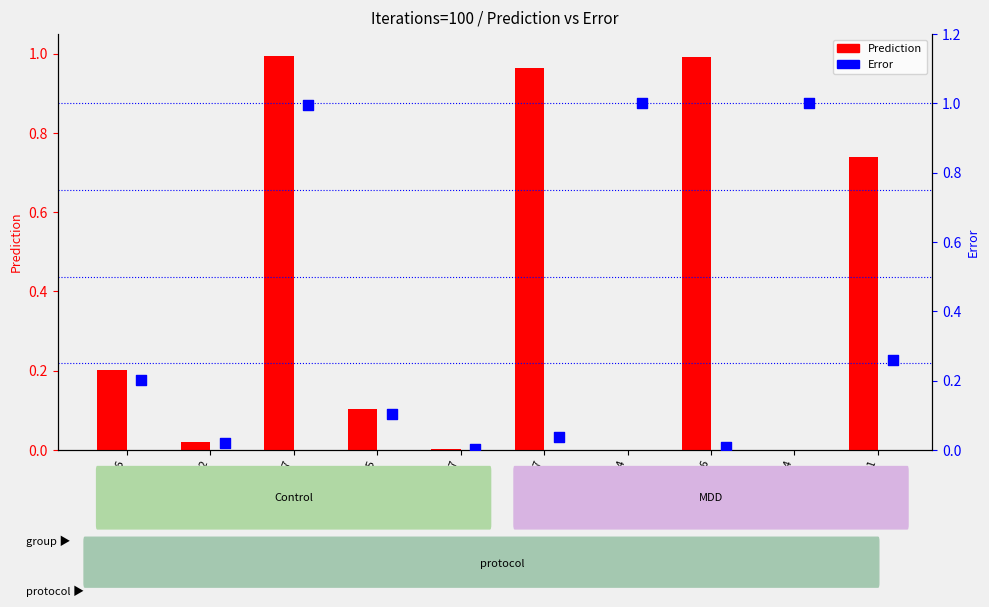

Is the value of Prediction at MDD 6 greater than the value of Error at MDD 37?

Yes